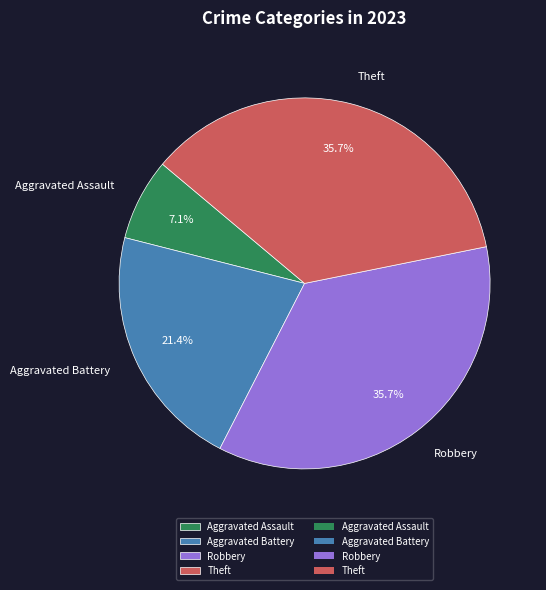

Does Aggravated Battery account for over 50% of the chart?

No